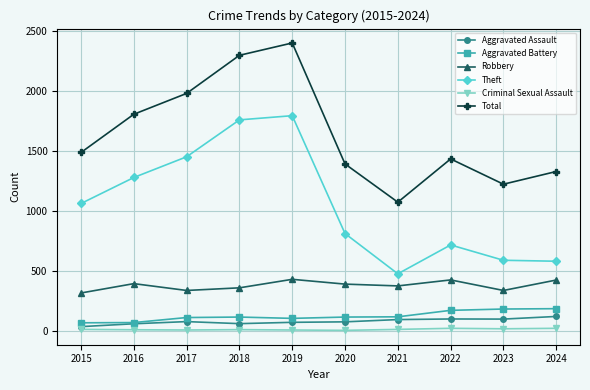

Which series has the widest spread of values?

Total